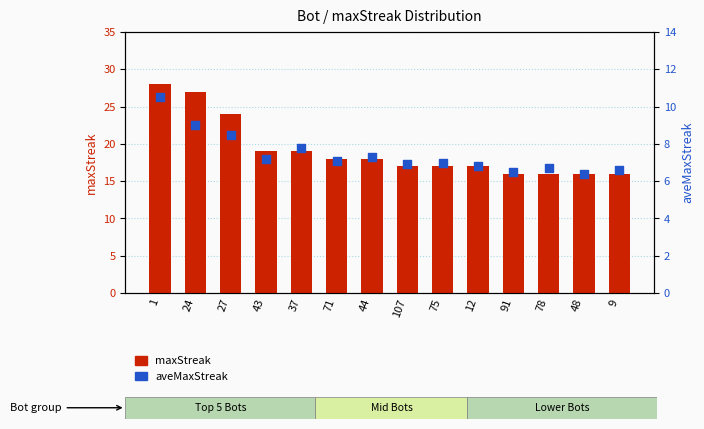

Is the value of maxStreak at 44 greater than the value of aveMaxStreak at 43?

Yes